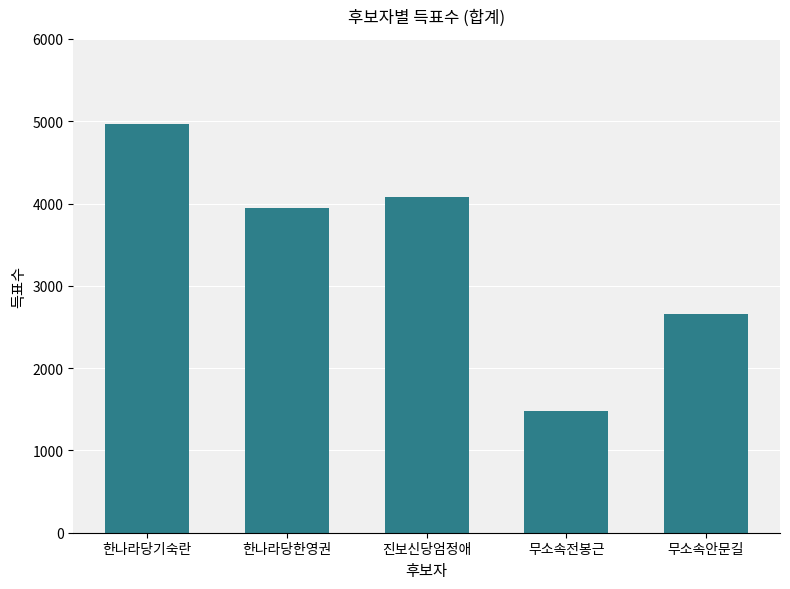

What position from the right is 한나라당한영권?

4